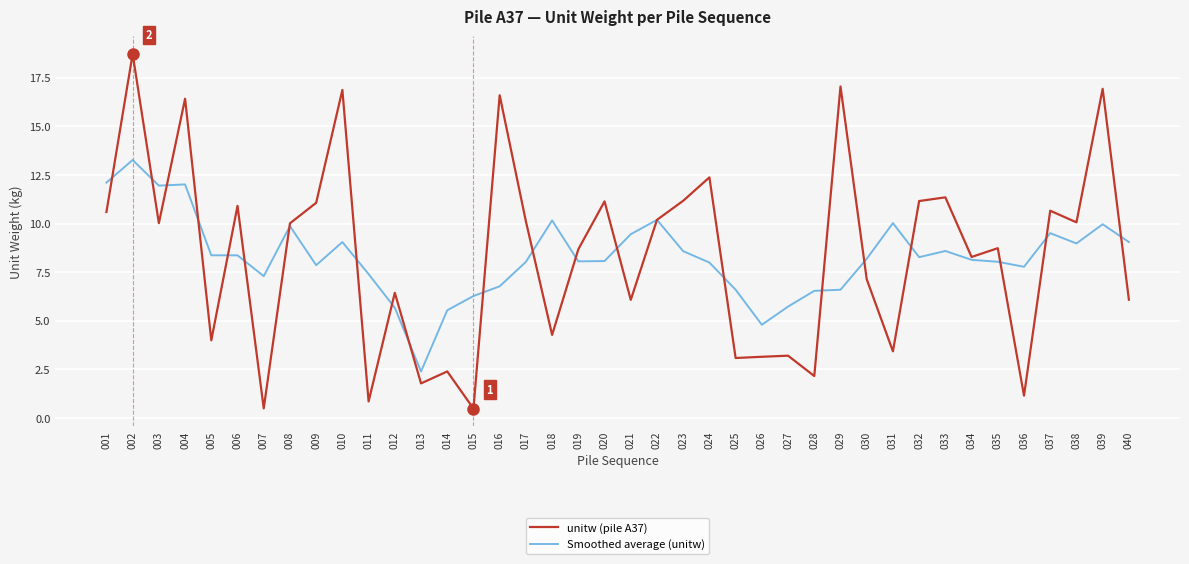

What is the minimum value shown in the chart?

0.5